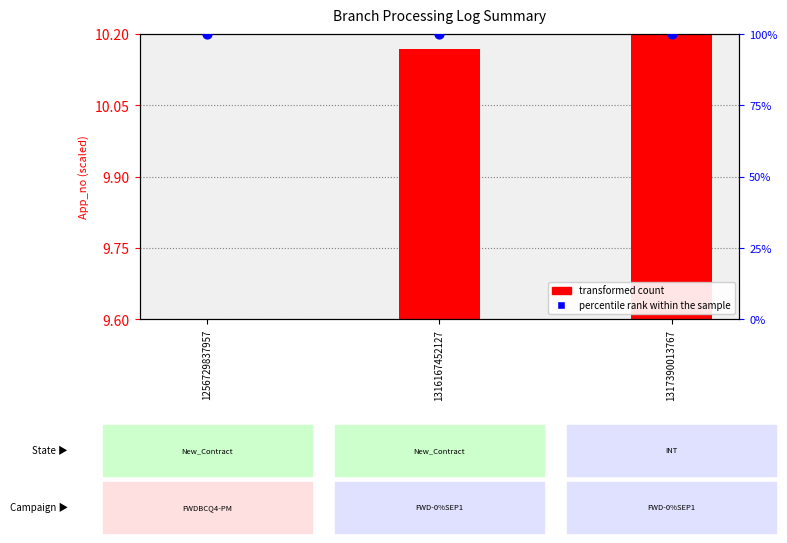

Is the value of percentile rank within the sample at 1256729837957 greater than the value of transformed count at 1256729837957?

Yes